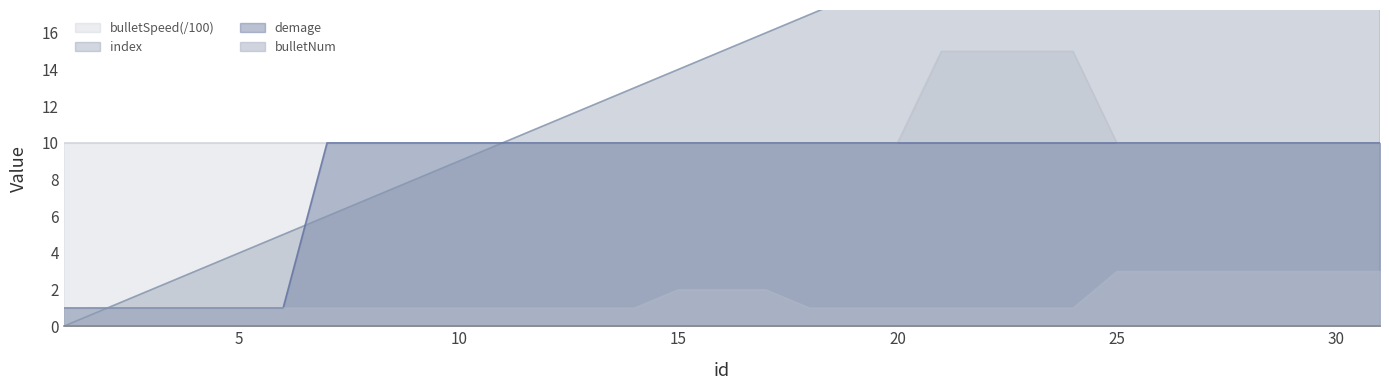

What is the sum of the index values at 3 and 11?

12